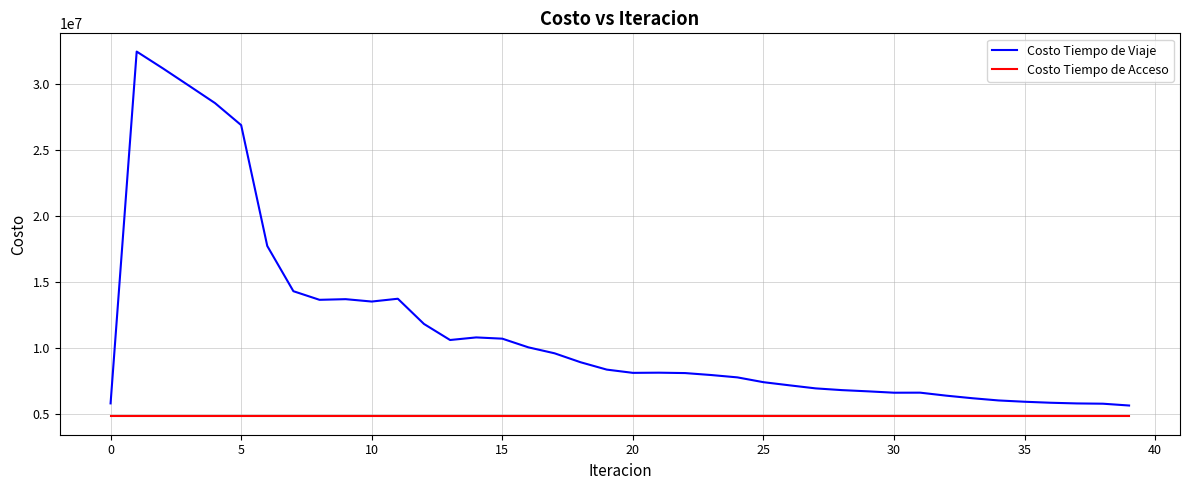

How many lines are shown in the chart?

2